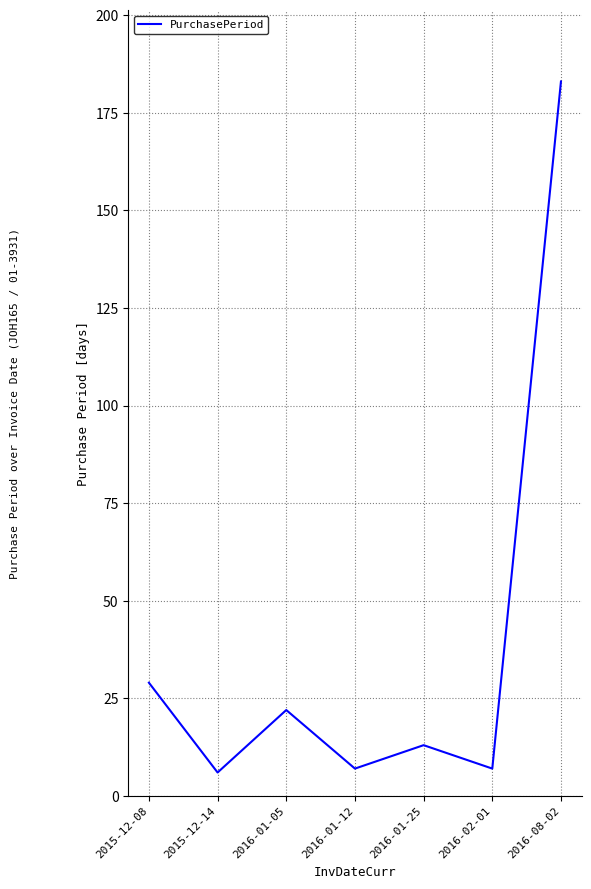

Reading left to right, what are all the values shown in this chart?

29	6	22	7	13	7	183